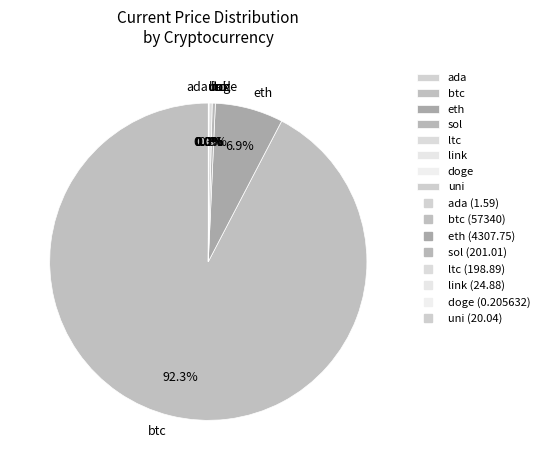

Which category accounts for the majority?

btc